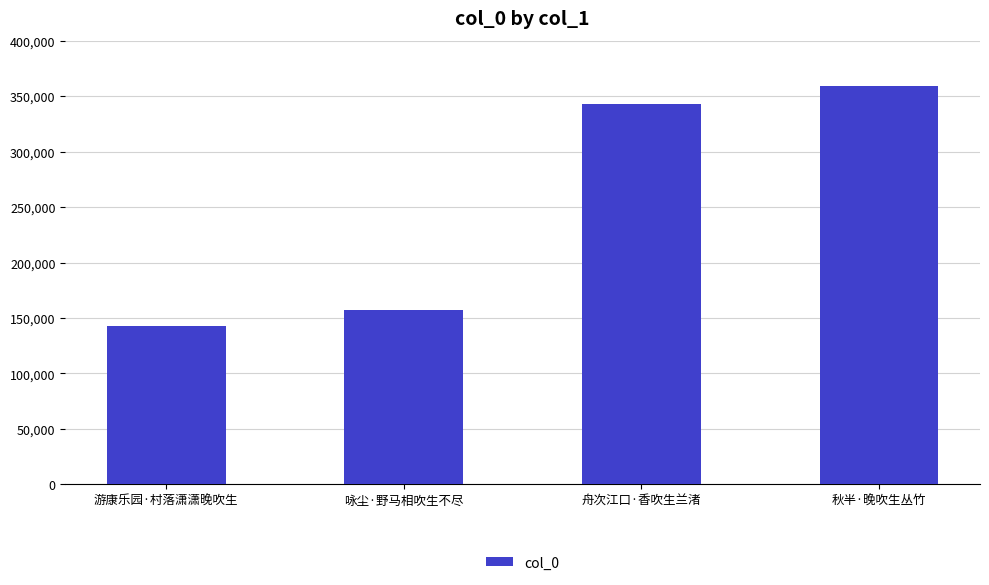

What is the maximum value shown in the chart?

358940